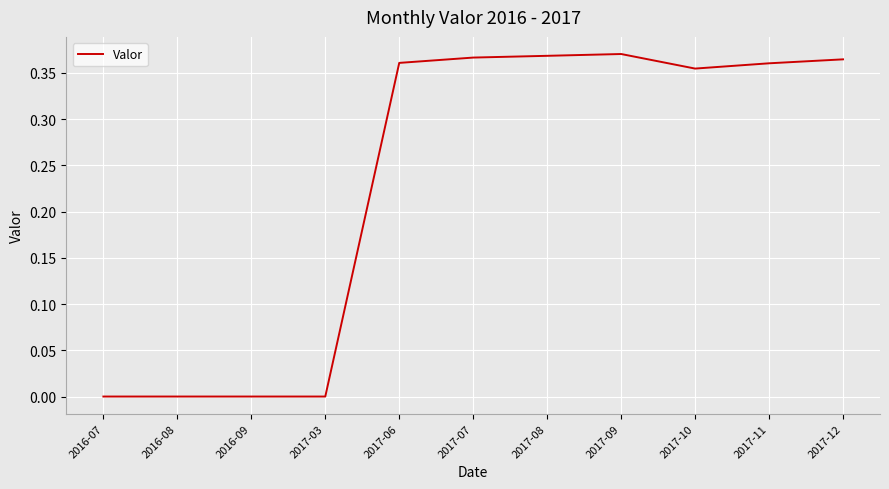

How many series are shown in this chart?

1